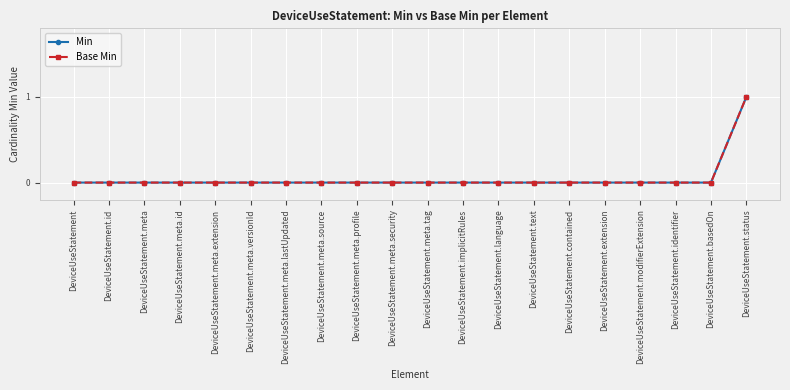

How many lines are shown in the chart?

2